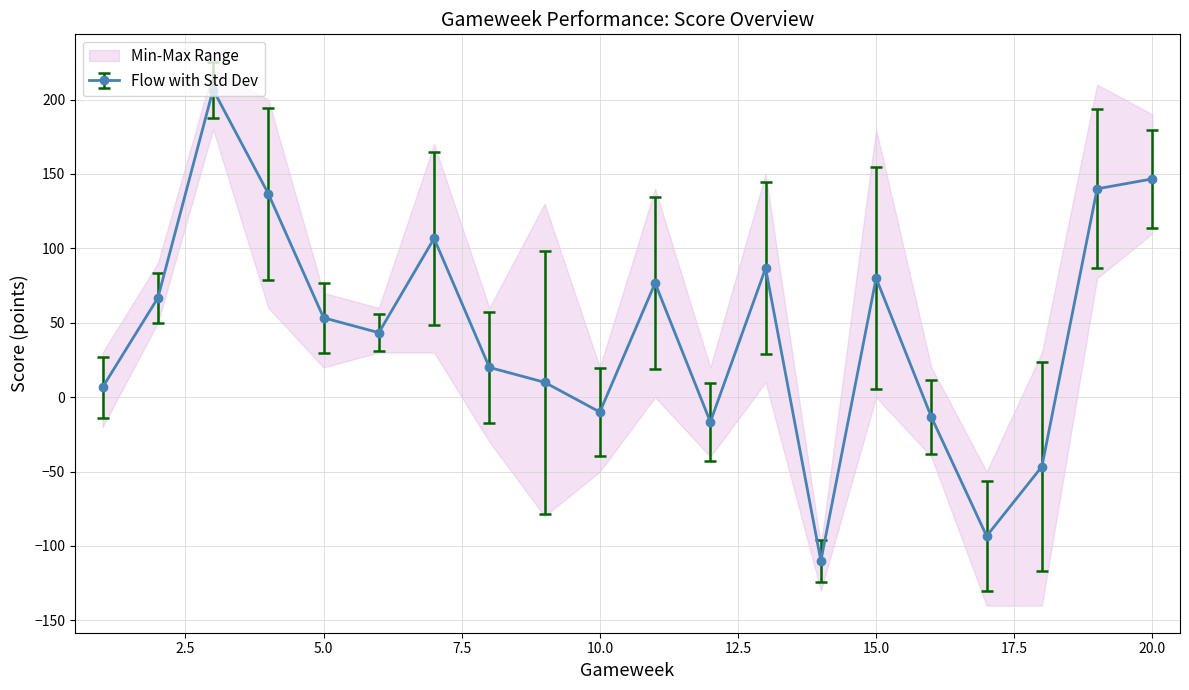

In Flow with Std Dev, how many points are lower than both neighbors (excluding endpoints)?

5